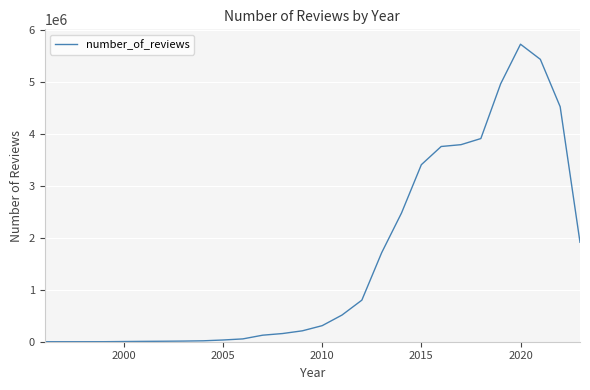

What is the greatest value displayed?

5727745